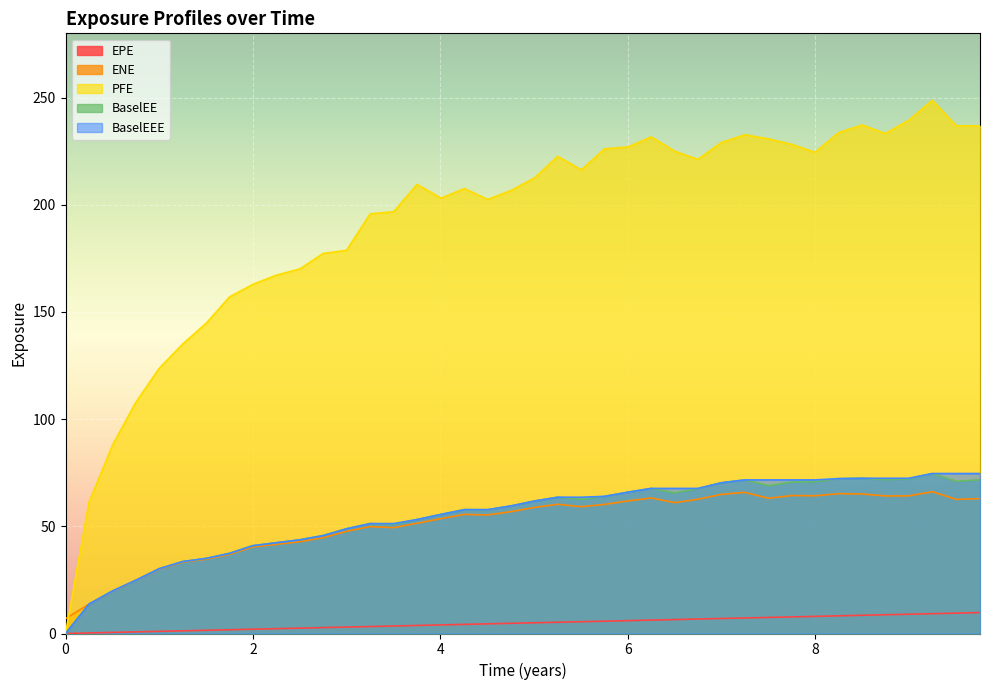

Which series has the largest total across all categories?

PFE